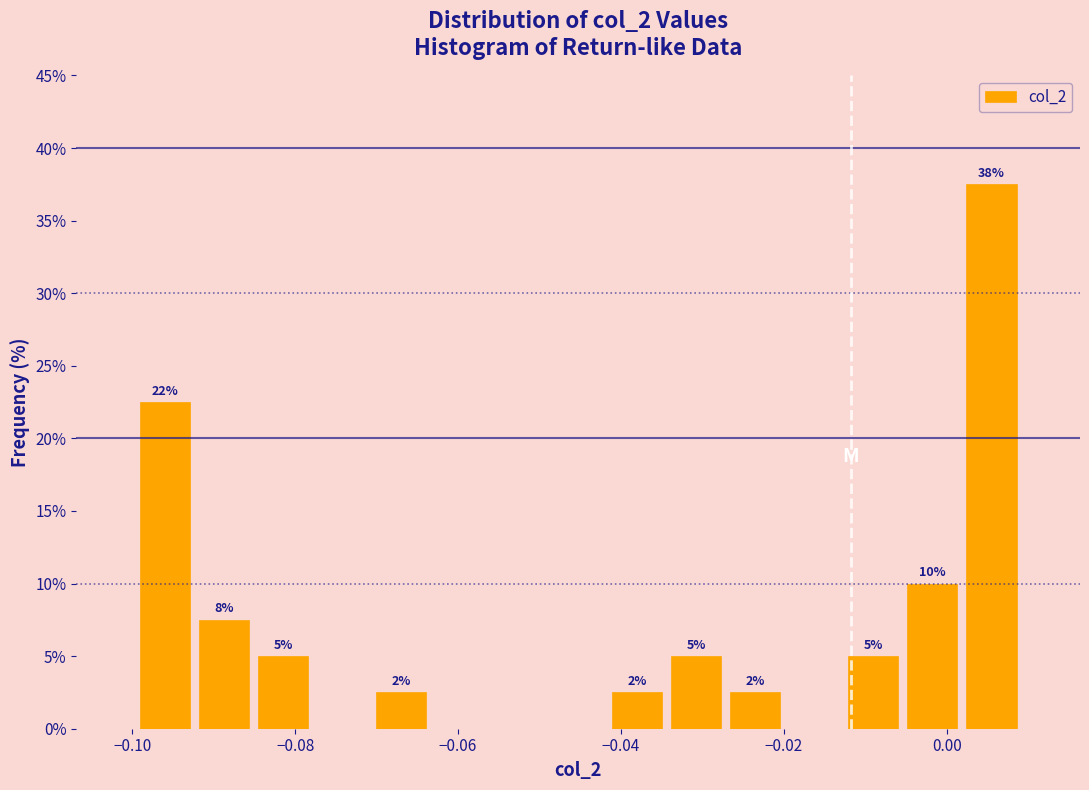

Read against the x-axis, roughly where is the centre of the tallest bar?

0.006